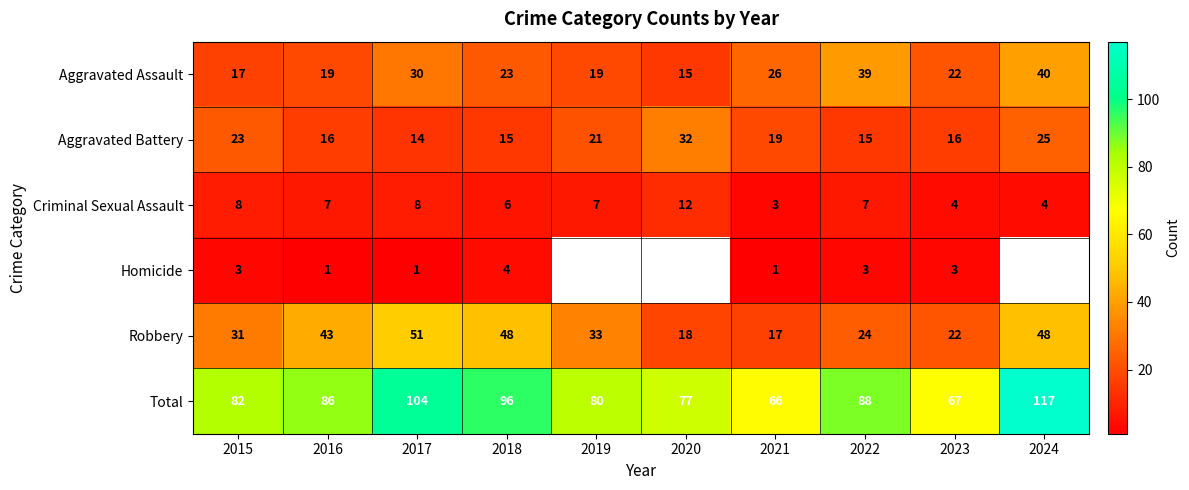

What is the sum of all Total values?

863